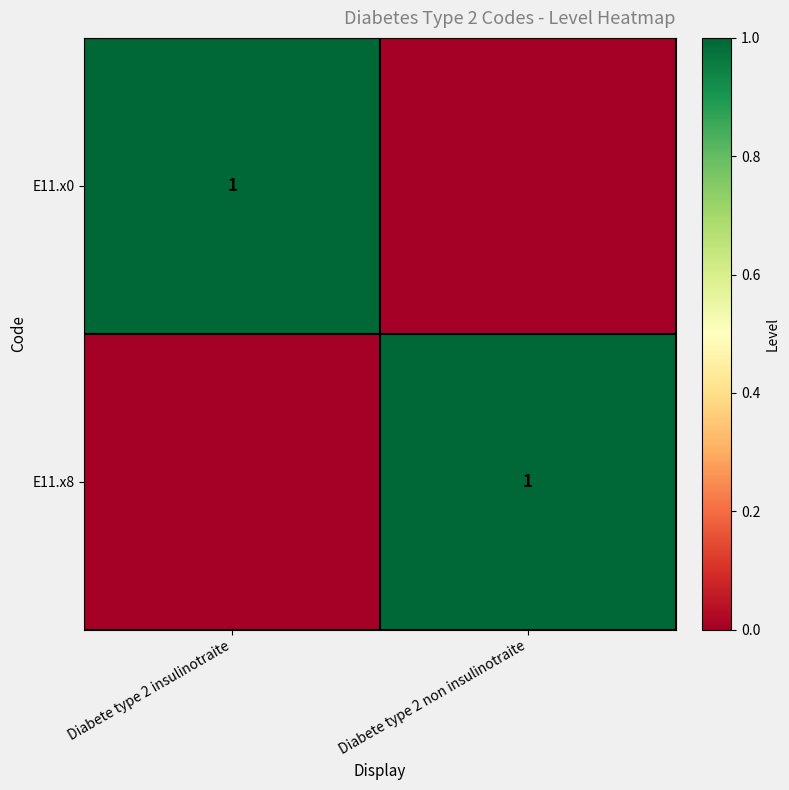

Is it true that E11.x8 equals 1 at Diabete type 2 non insulinotraite?

True